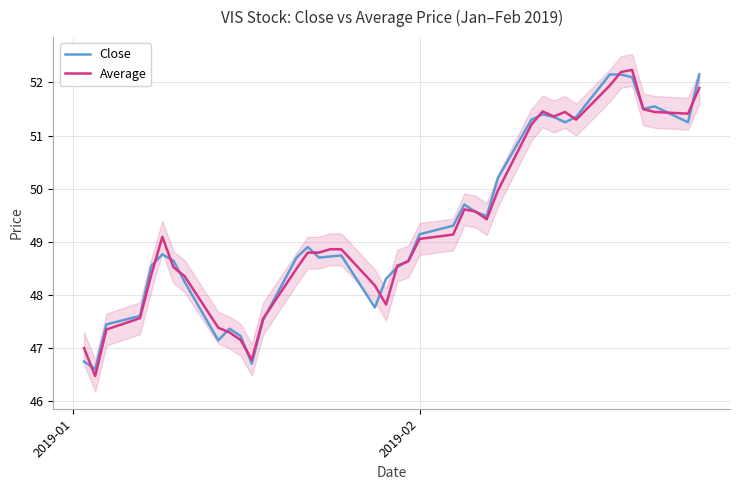

Which series has the widest spread of values?

Average